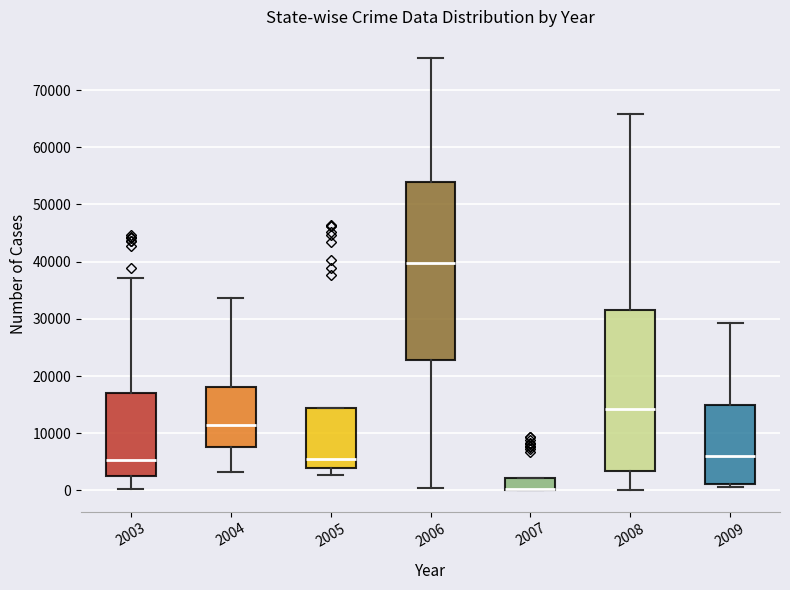

Where does the median line of the box at x = 2005 sit on the y-axis? The values are not printed on the chart, so give them approximately, as read against the axis.

5000